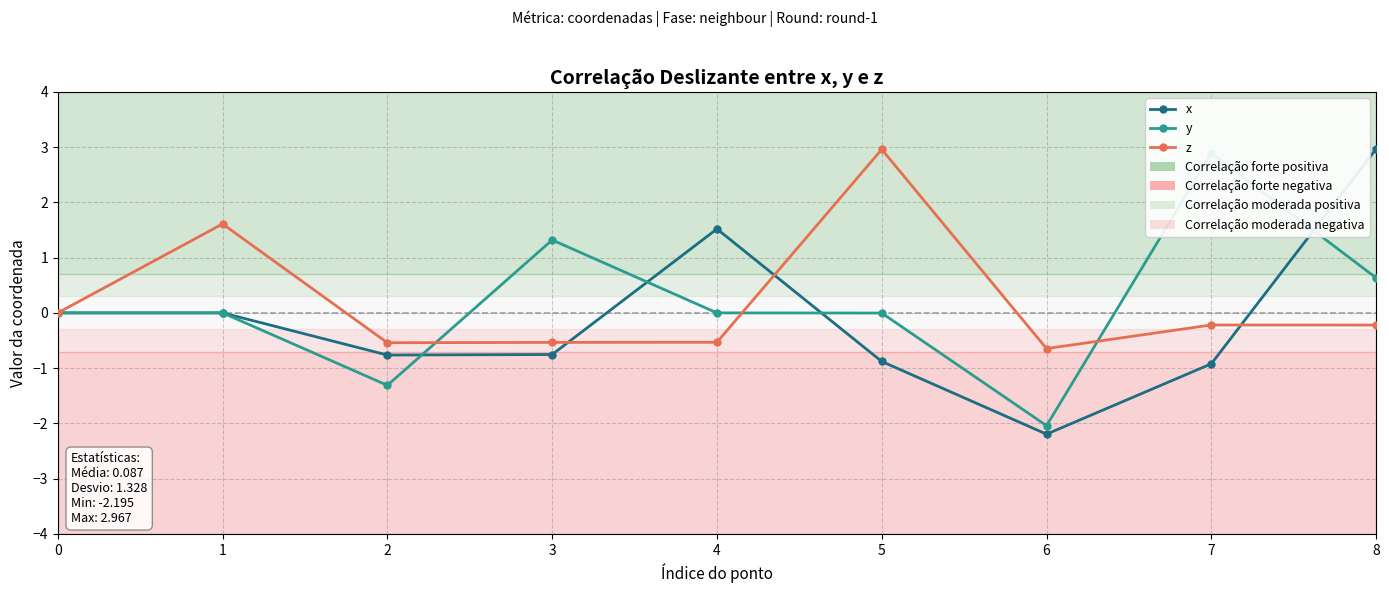

The value of y at 7 is 2.9. True or false?

True